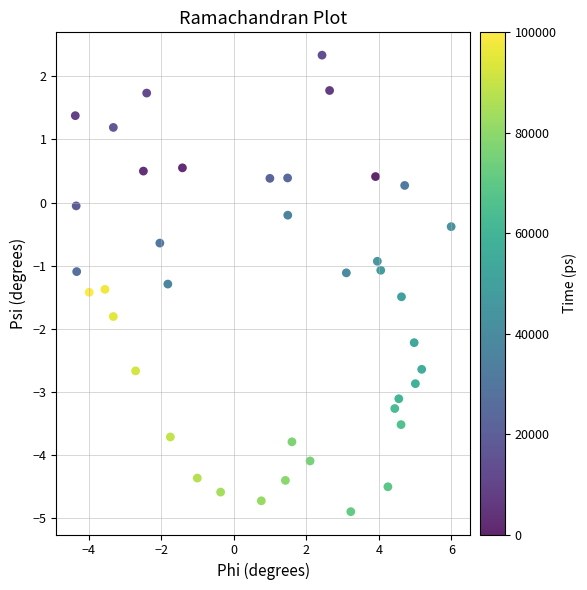

What is the range of X values (max minus min)?

10.4